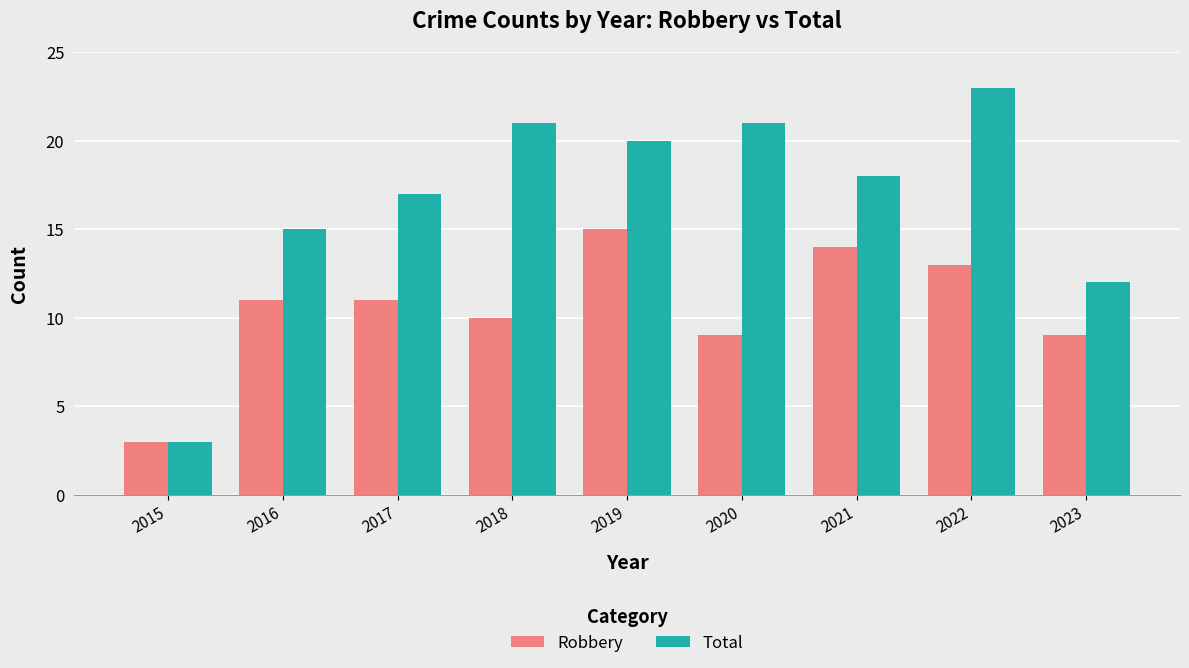

What is the value of the Robbery bar at the 4th from the left?

10